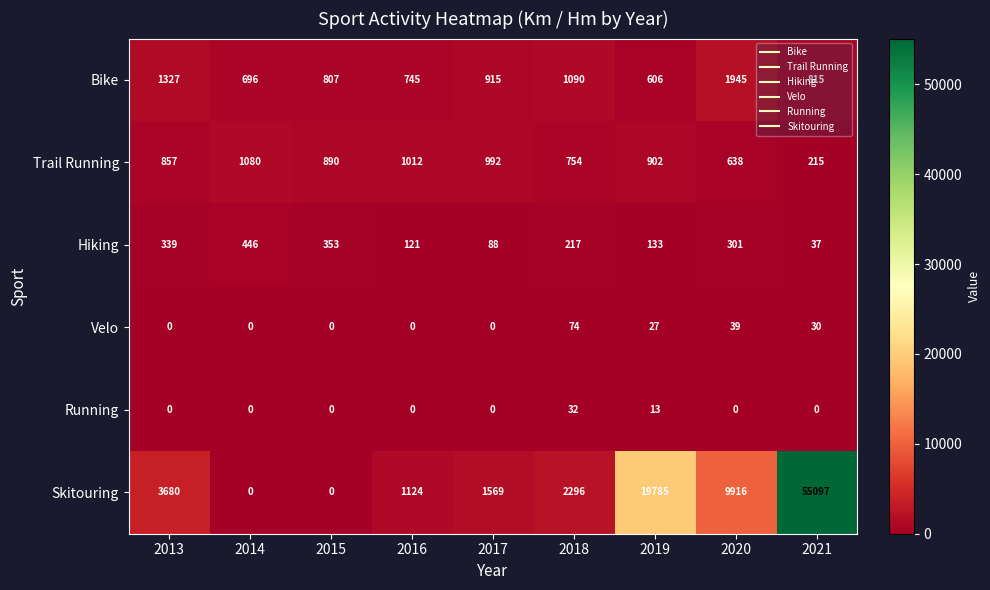

How many series are shown in this chart?

6